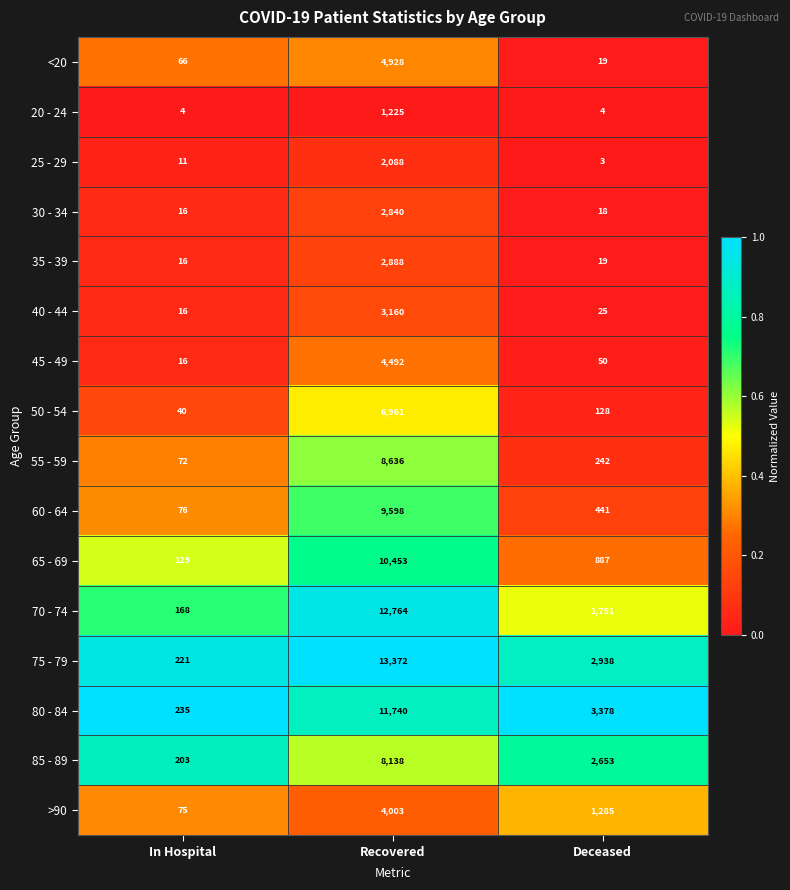

At which label does 75 - 79 reach its peak?

Recovered